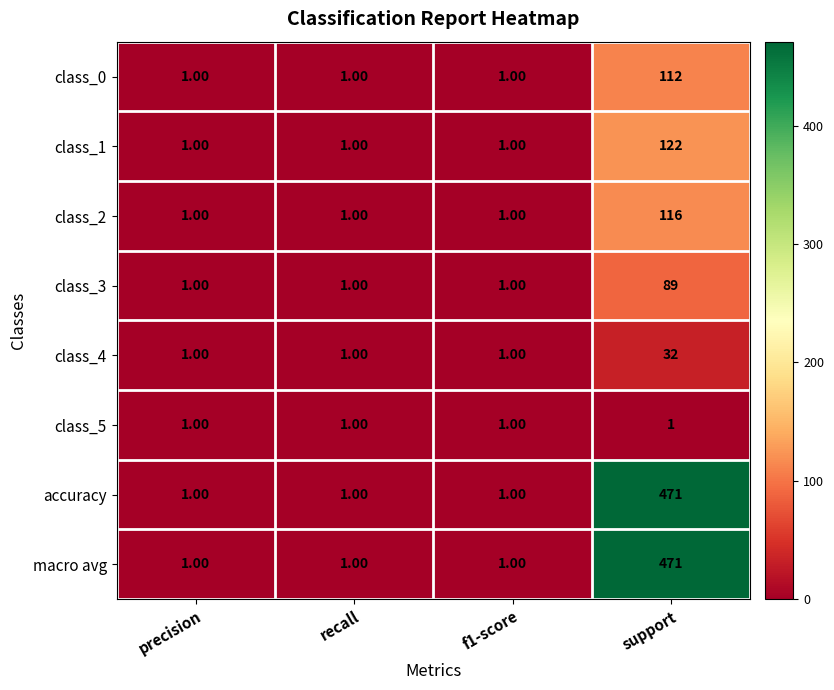

What is the total value across all series at support?

1414